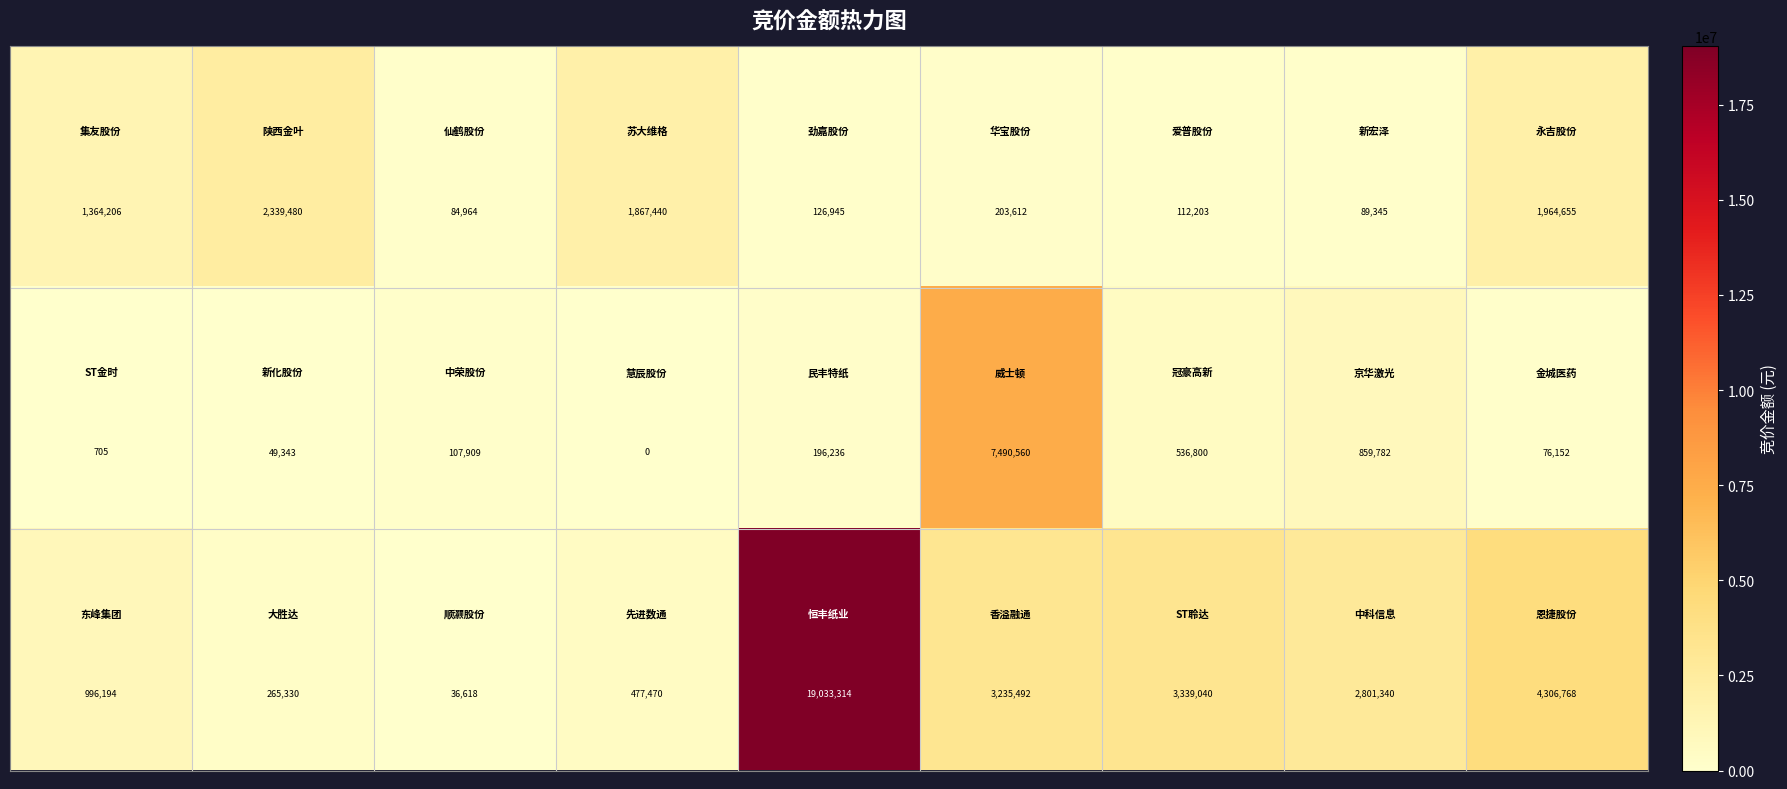

Count the number of data series in this chart.

3